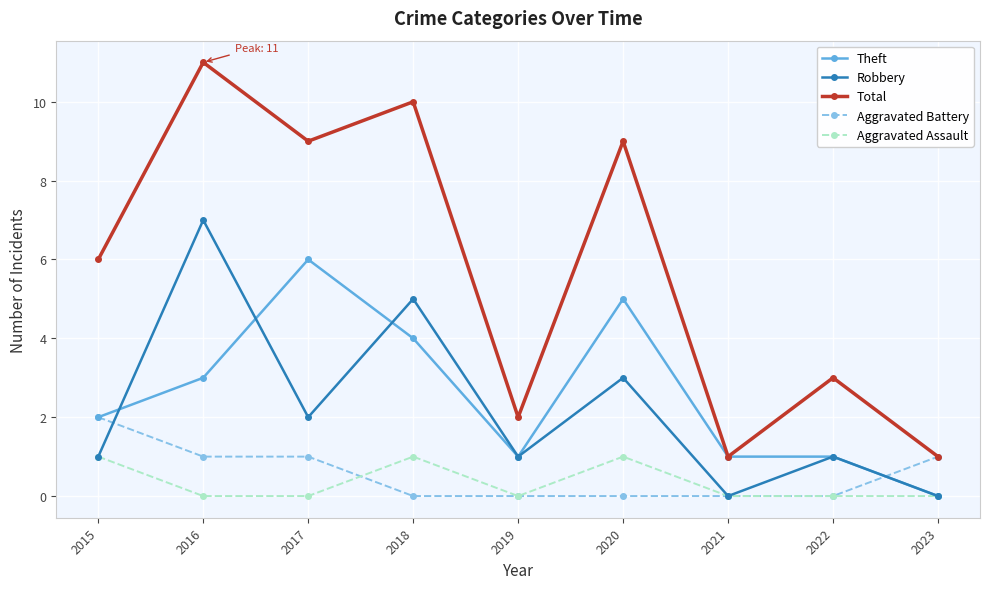

Where is the first local minimum for Total?

2017